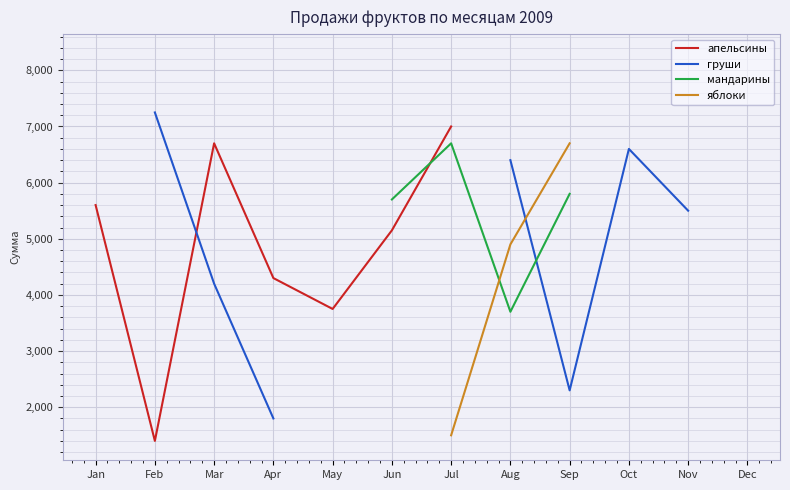

The value of груши at Mar is 2530.9. True or false?

False